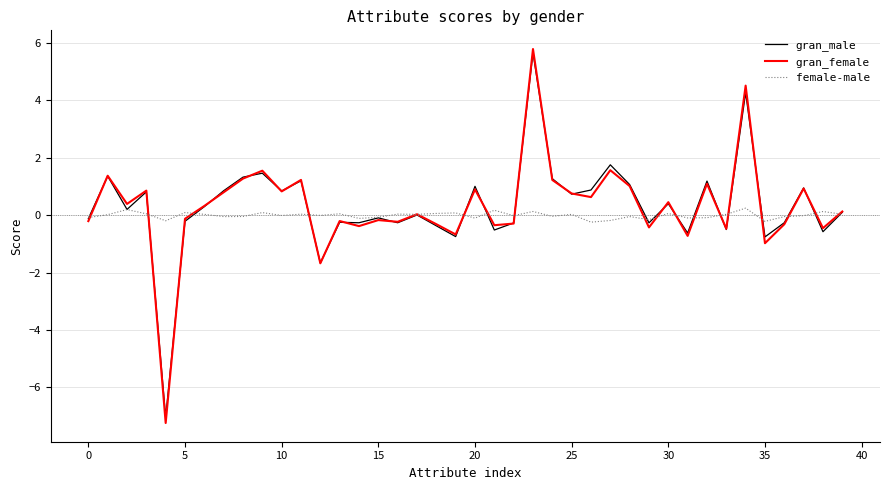

What is the maximum value for gran_male?

5.7